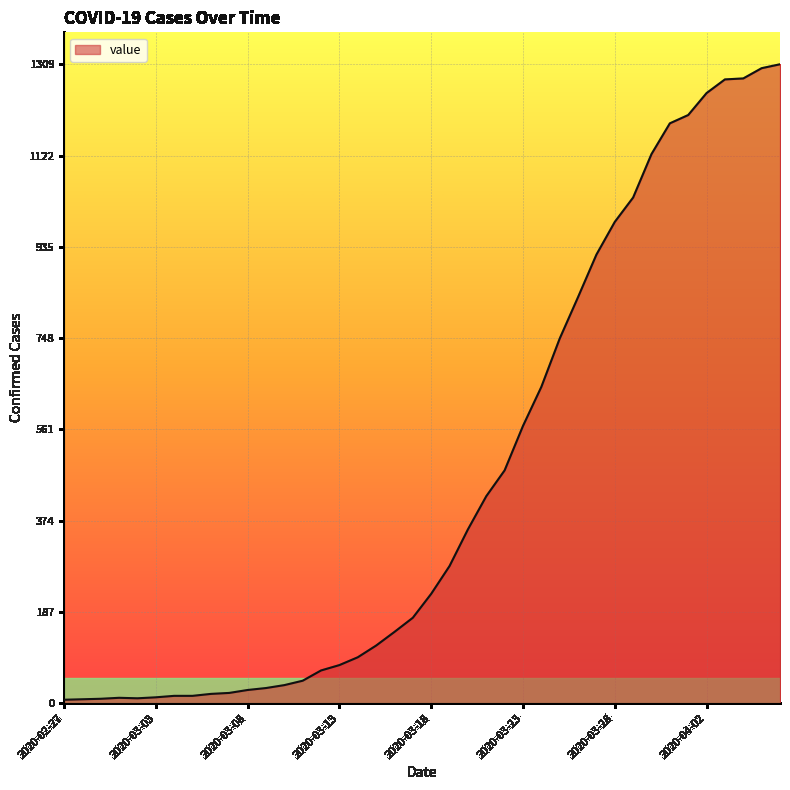

What is the difference between the maximum and minimum values?

1302